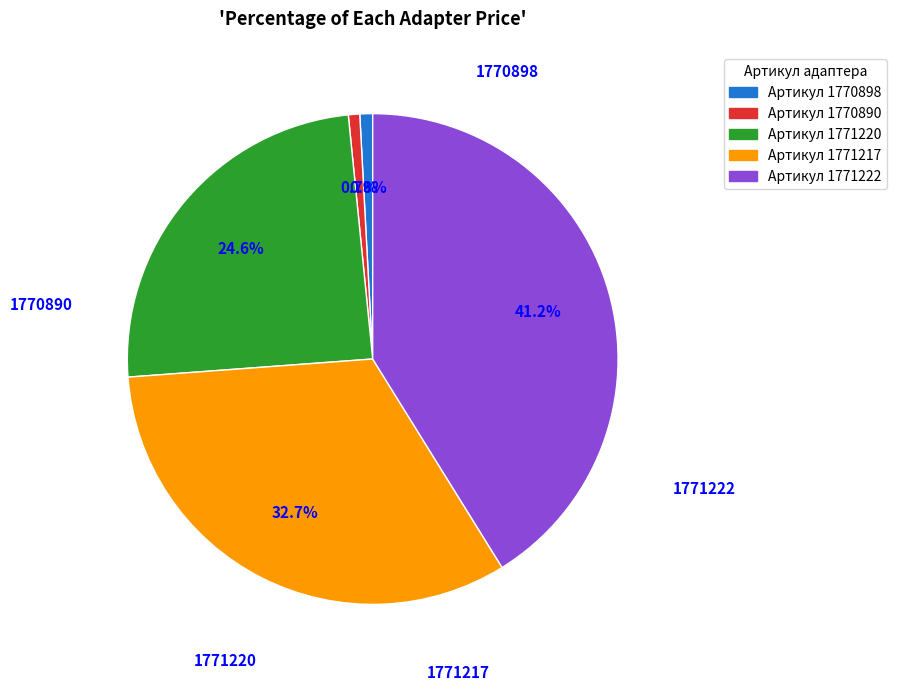

To the nearest percent, what is the difference between the 1771220 and 1770890 slice percentages?

24%